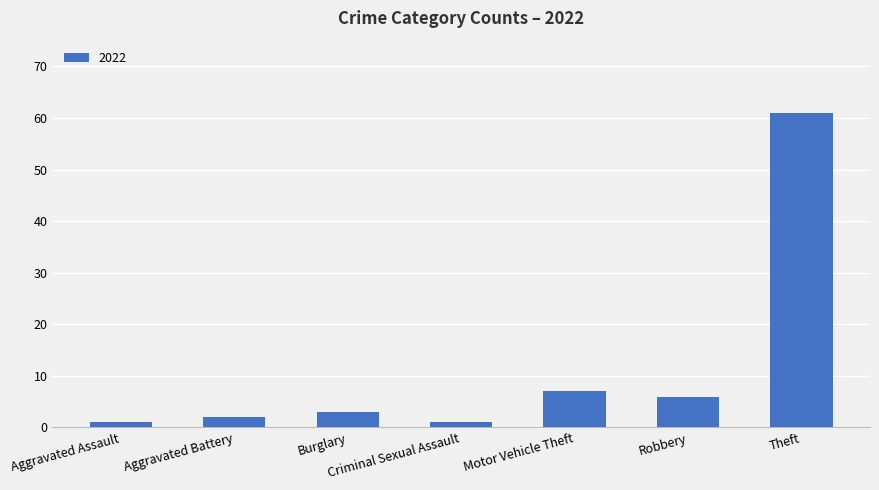

How many data points are less than 3?

3